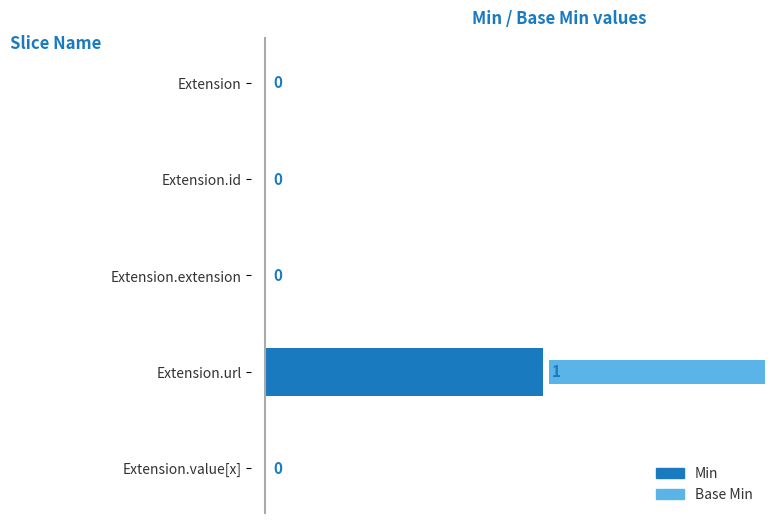

Count the number of data series in this chart.

2